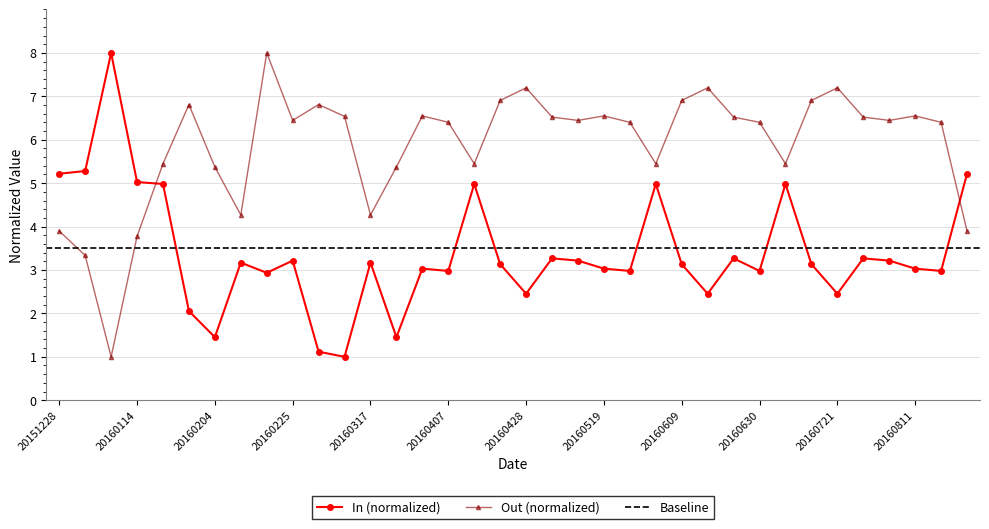

How many lines are shown in the chart?

2